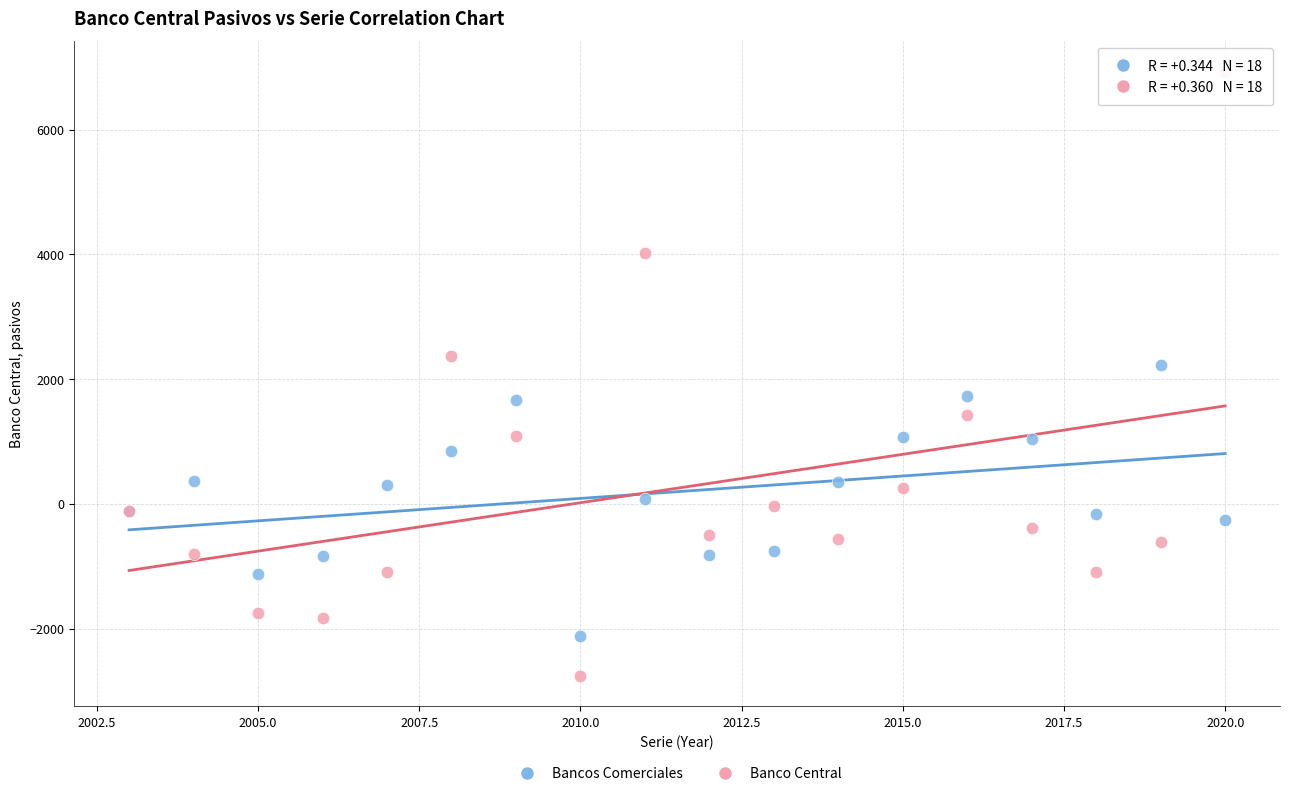

Which series has the widest spread of Y values?

Banco Central